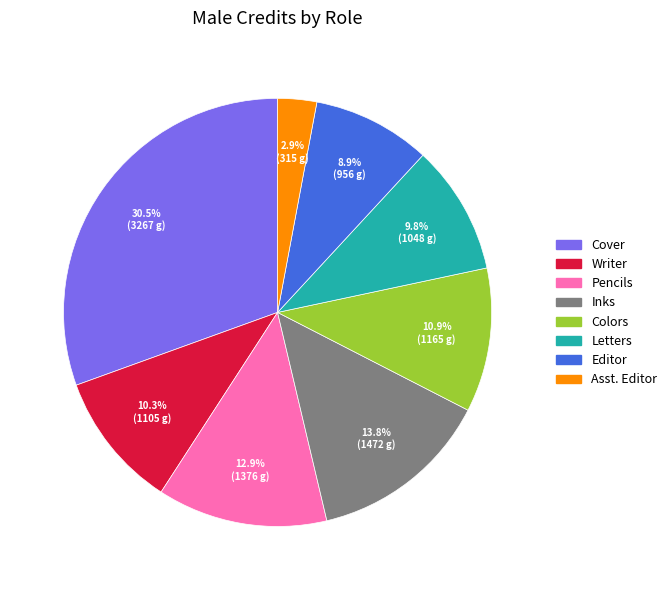

The Editor slice represents 3% of the pie. True or false?

False